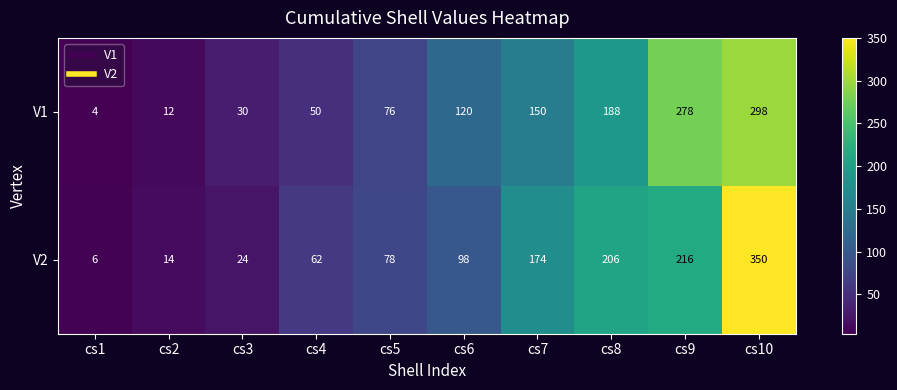

Read the V1 value at cs3, to the nearest 5.

30